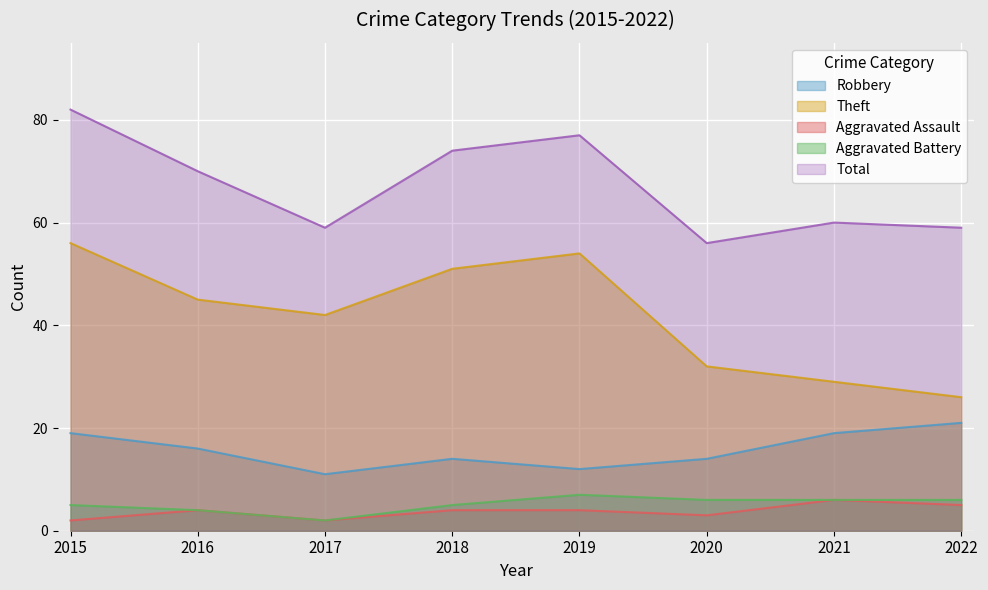

Between 2015 and 2016, which is larger?

2015